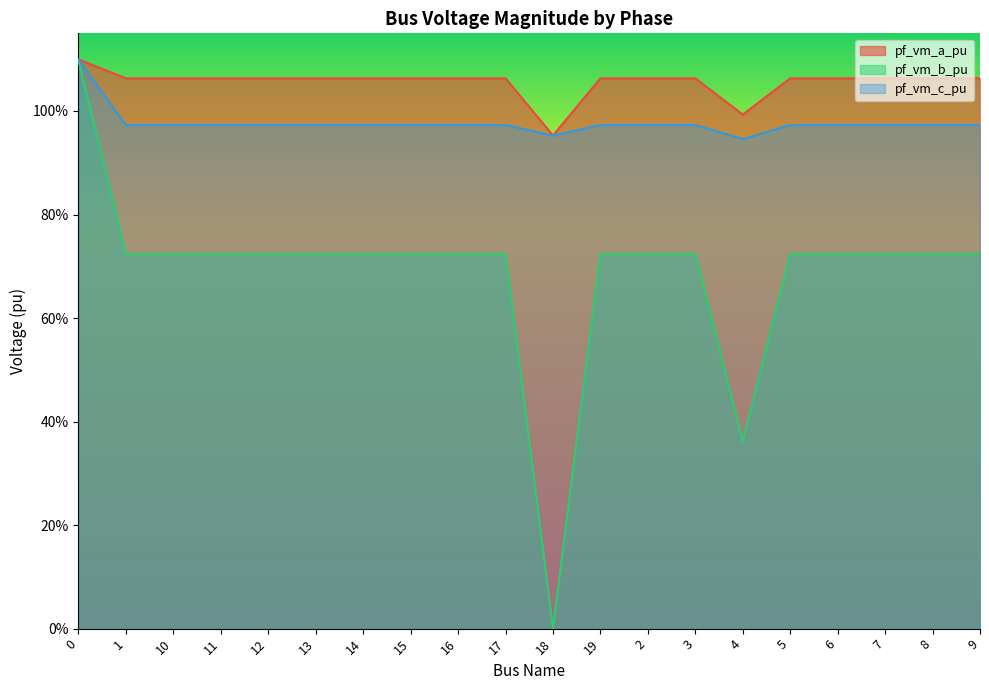

Reading left to right, transcribe all the data shown in this chart.

pf_vm_a_pu: 0=1.1	1=1.1	10=1.1	11=1.1	12=1.1	13=1.1	14=1.1	15=1.1	16=1.1	17=1.1	18=1.0	19=1.1	2=1.1	3=1.1	4=1.0	5=1.1	6=1.1	7=1.1	8=1.1	9=1.1
pf_vm_b_pu: 0=1.1	1=0.7	10=0.7	11=0.7	12=0.7	13=0.7	14=0.7	15=0.7	16=0.7	17=0.7	18=0.0	19=0.7	2=0.7	3=0.7	4=0.4	5=0.7	6=0.7	7=0.7	8=0.7	9=0.7
pf_vm_c_pu: 0=1.1	1=1.0	10=1.0	11=1.0	12=1.0	13=1.0	14=1.0	15=1.0	16=1.0	17=1.0	18=1.0	19=1.0	2=1.0	3=1.0	4=0.9	5=1.0	6=1.0	7=1.0	8=1.0	9=1.0